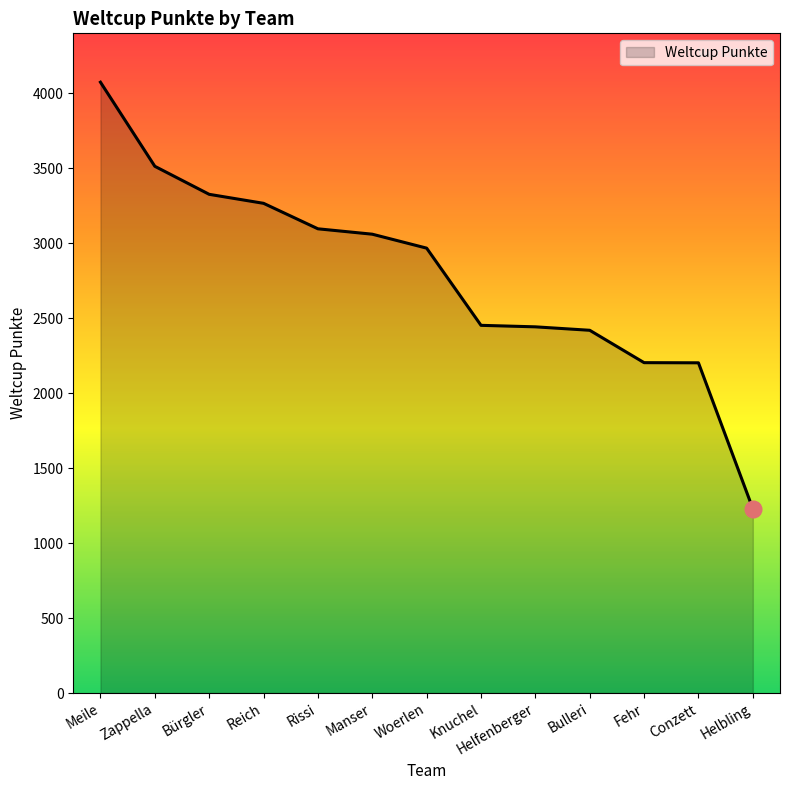

What is the difference between the maximum and minimum values?

2845